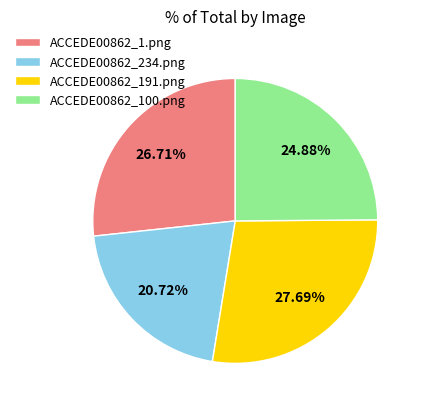

To the nearest percent, what portion does ACCEDE00862_1.png represent?

27%